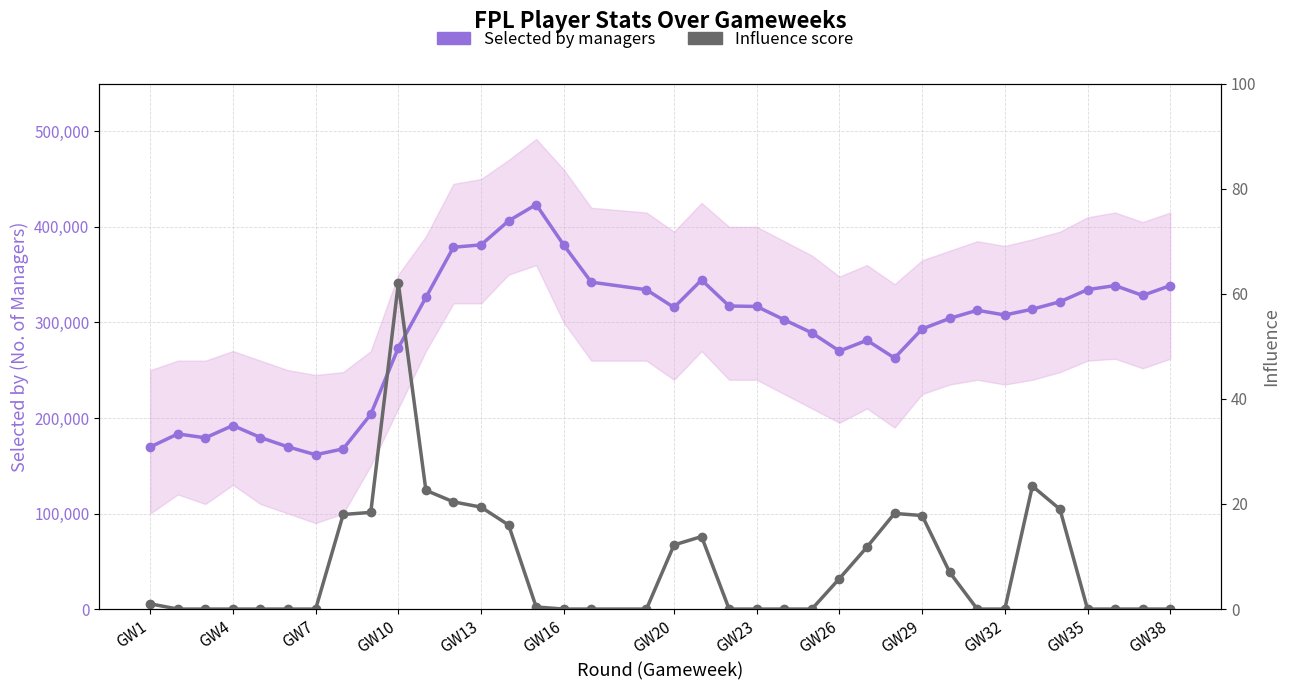

Reading left to right, transcribe all the data shown in this chart.

Selected by managers: 169647.0	183314.0	179244.0	192125.0	179552.0	169738.0	161520.0	167662.0	203823.0	273409.0	326120.0	378702.0	381168.0	406284.0	423375.0	380999.0	342147.0	334237.0	315679.0	344445.0	317190.0	316711.0	302785.0	289101.0	270059.0	281301.0	262762.0	293170.0	304235.0	312734.0	307763.0	313872.0	321626.0	334335.0	338555.0	328223.0	338533.0
Influence score: 1.0	0.0	0.0	0.0	0.0	0.0	0.0	18.0	18.4	62.0	22.6	20.4	19.4	16.0	0.4	0.0	0.0	0.0	12.2	13.8	0.0	0.0	0.0	0.0	5.8	11.8	18.2	17.8	7.0	0.0	0.0	23.4	19.0	0.0	0.0	0.0	0.0